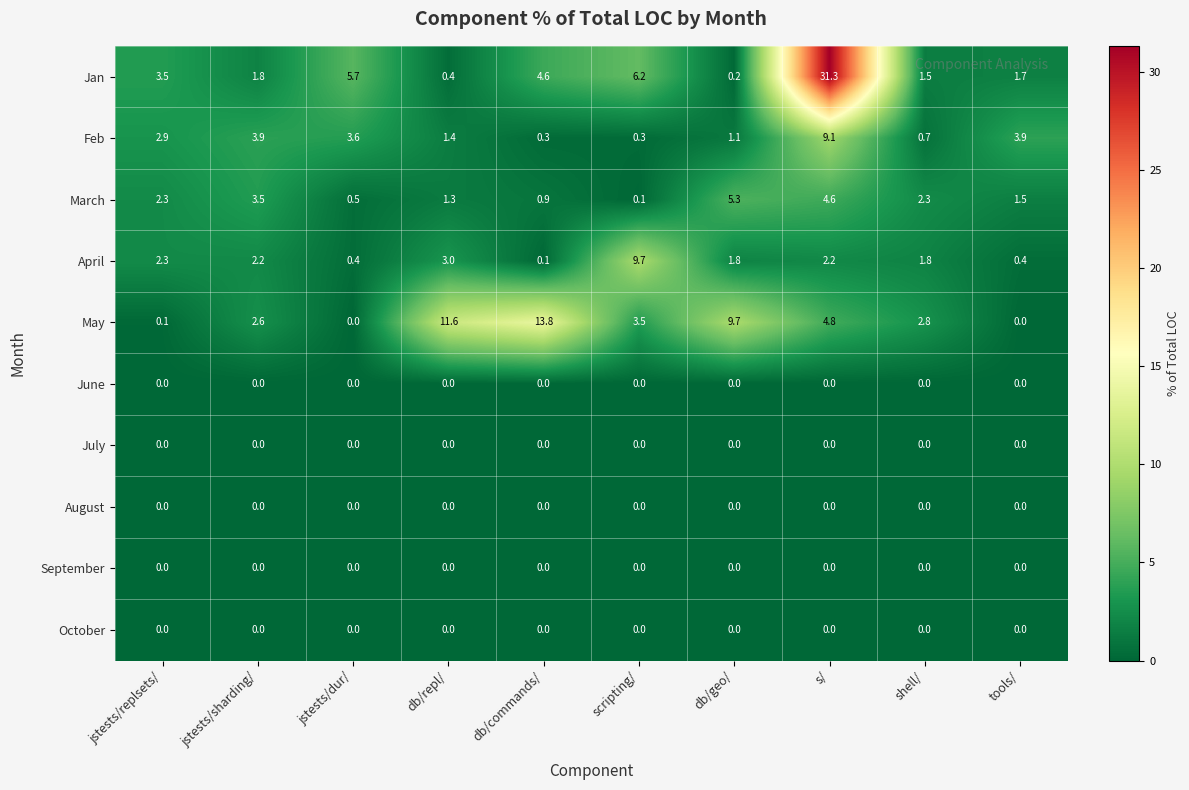

What is the spread (max minus min) of values at db/commands/?

13.8